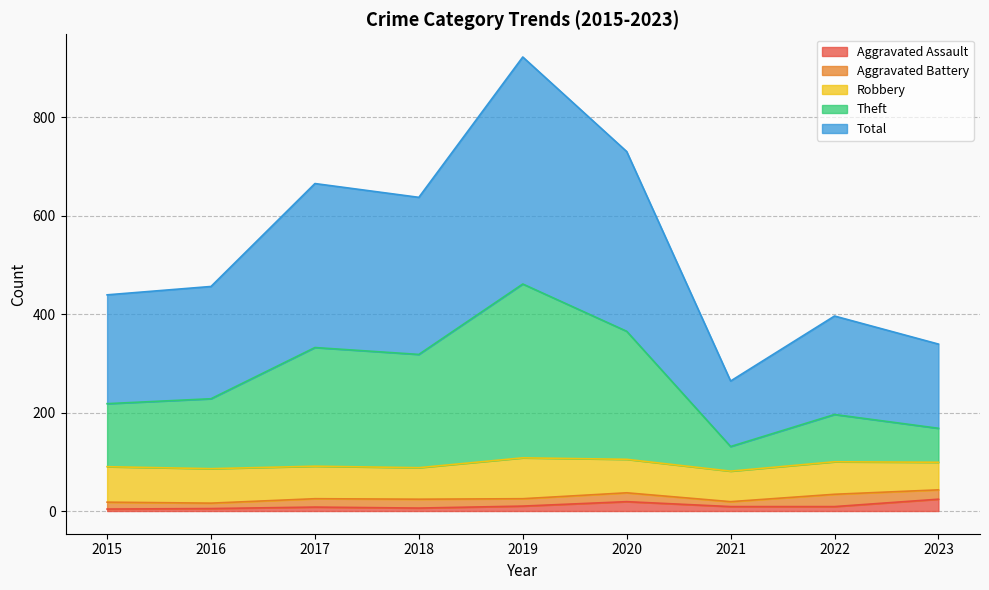

What is the smallest value displayed?

4